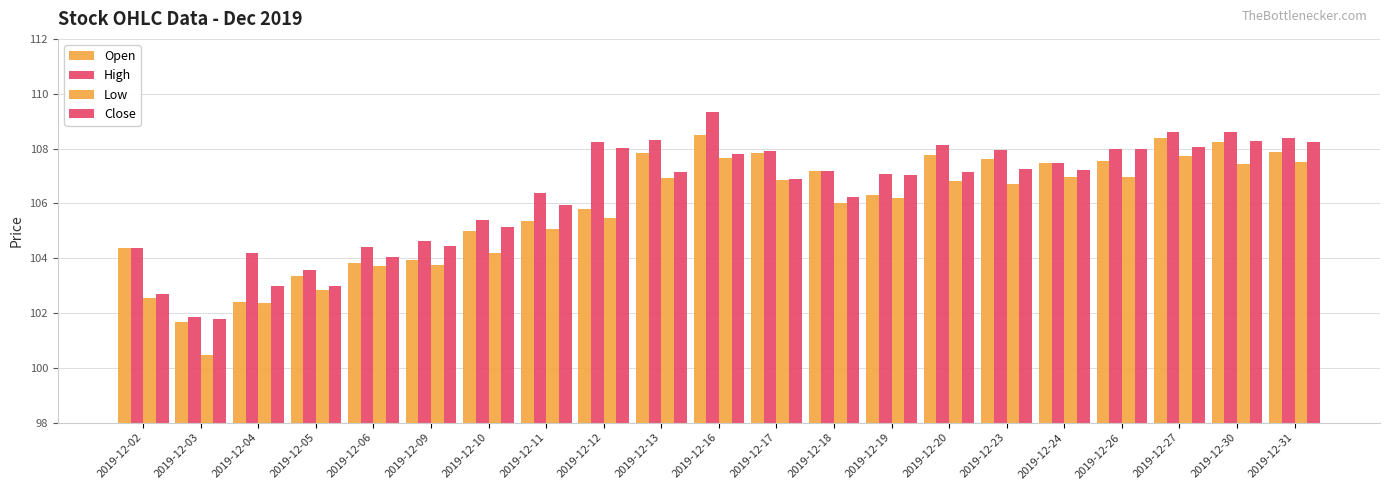

Are the bars horizontal?

No